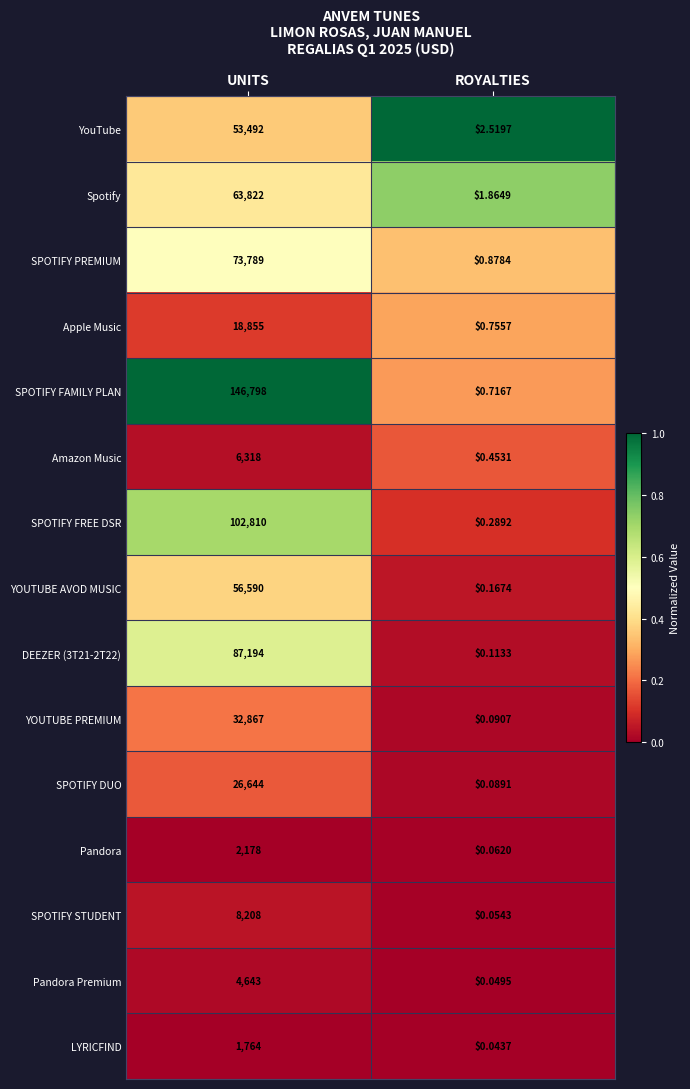

Which category has the highest value across all series?

UNITS